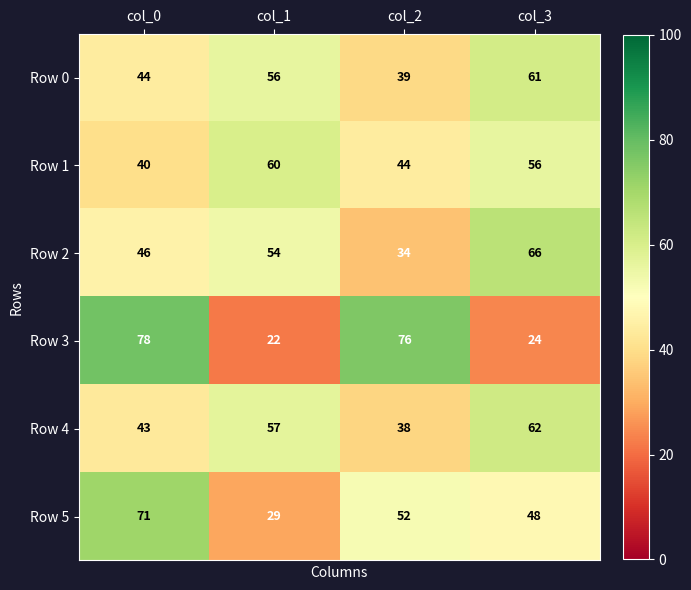

Count the Row 2 values in the range 46 to 66.

3